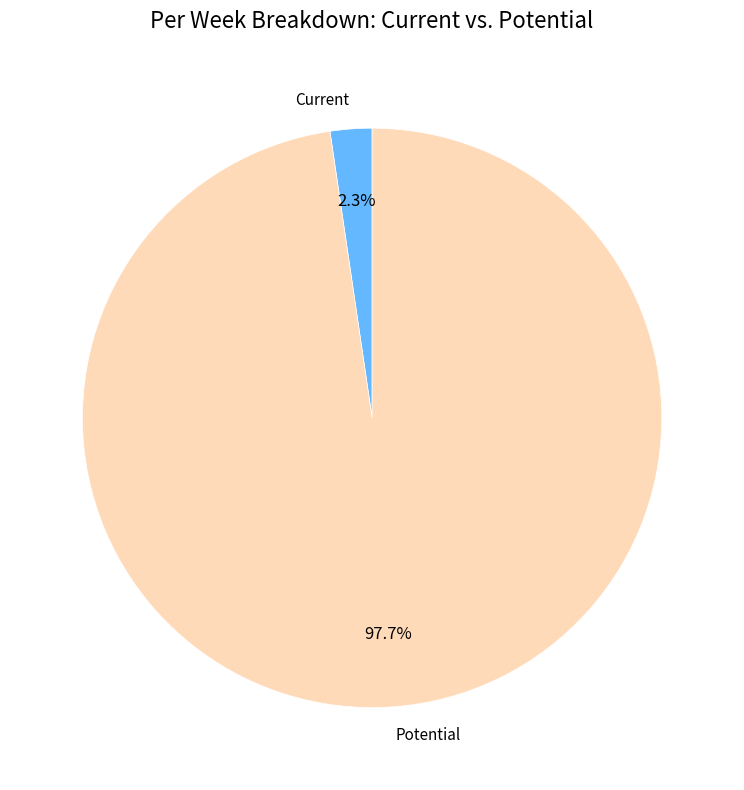

Between Current and Potential, which is larger?

Potential